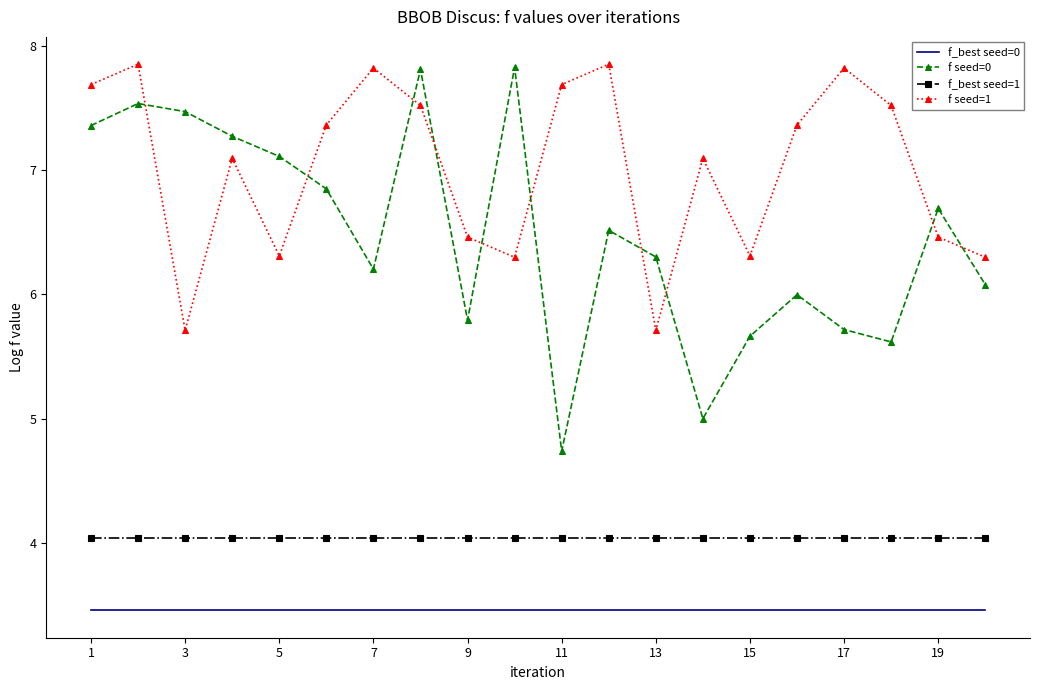

What are all the series names shown in the legend?

f_best seed=0, f seed=0, f_best seed=1, f seed=1